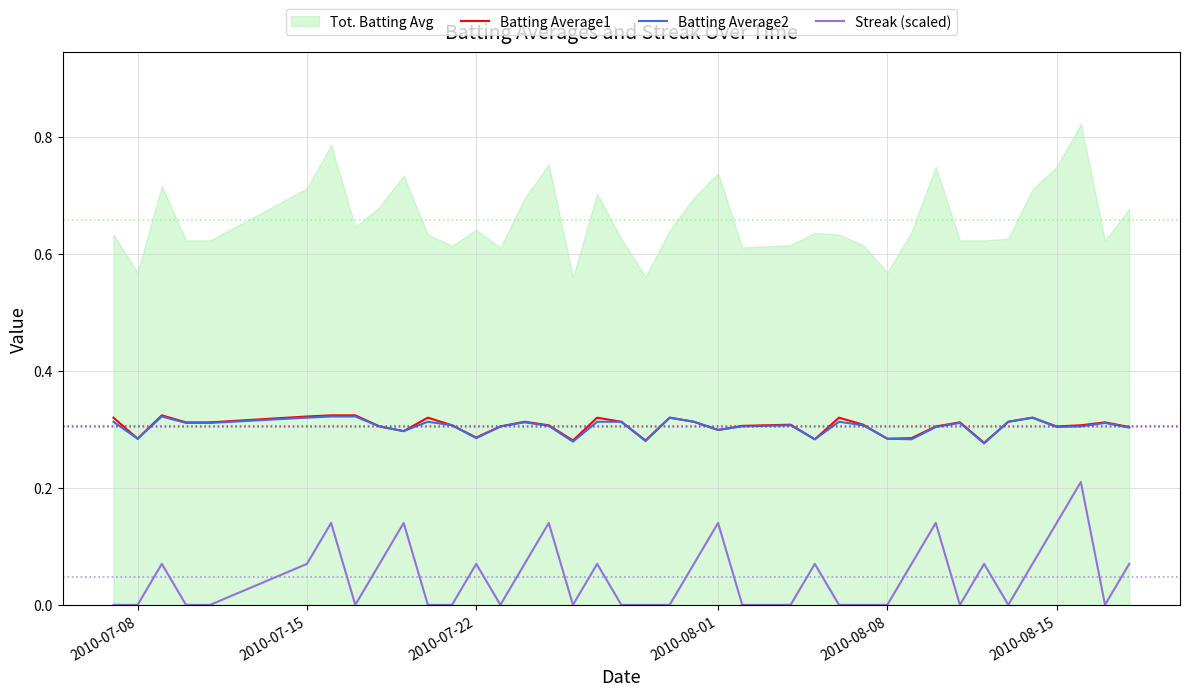

True or false: Streak (scaled) and Batting Average1 cross at least once.

False